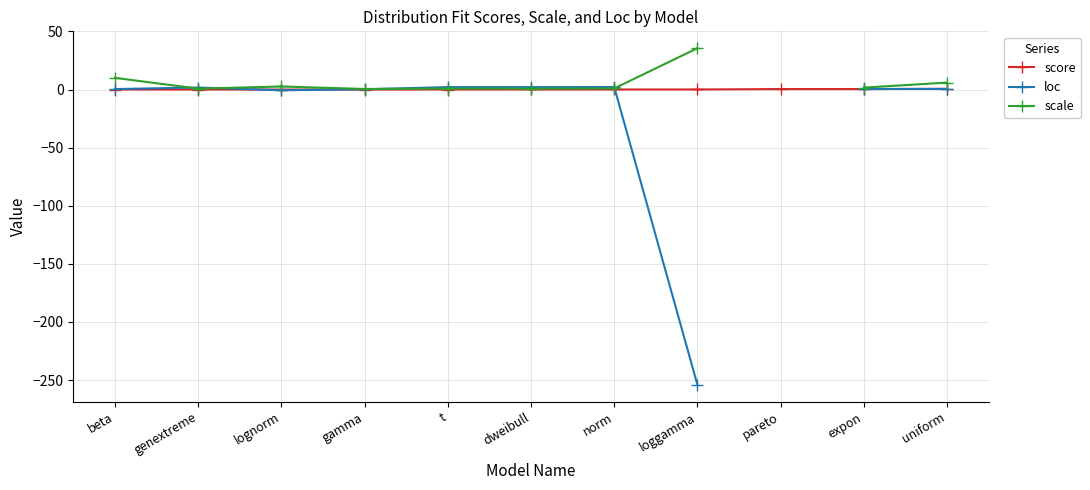

Between beta and lognorm, which is larger?

lognorm